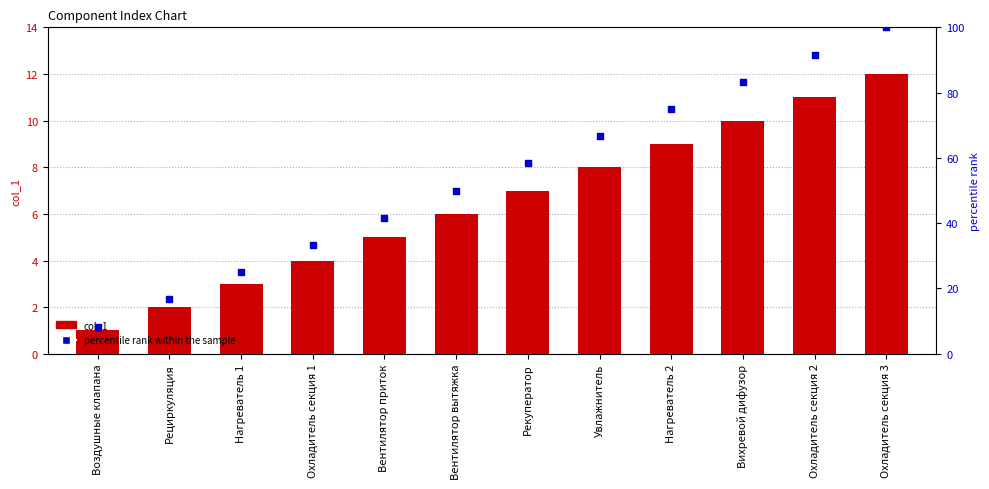

Which series contains the lowest Y value?

col_1